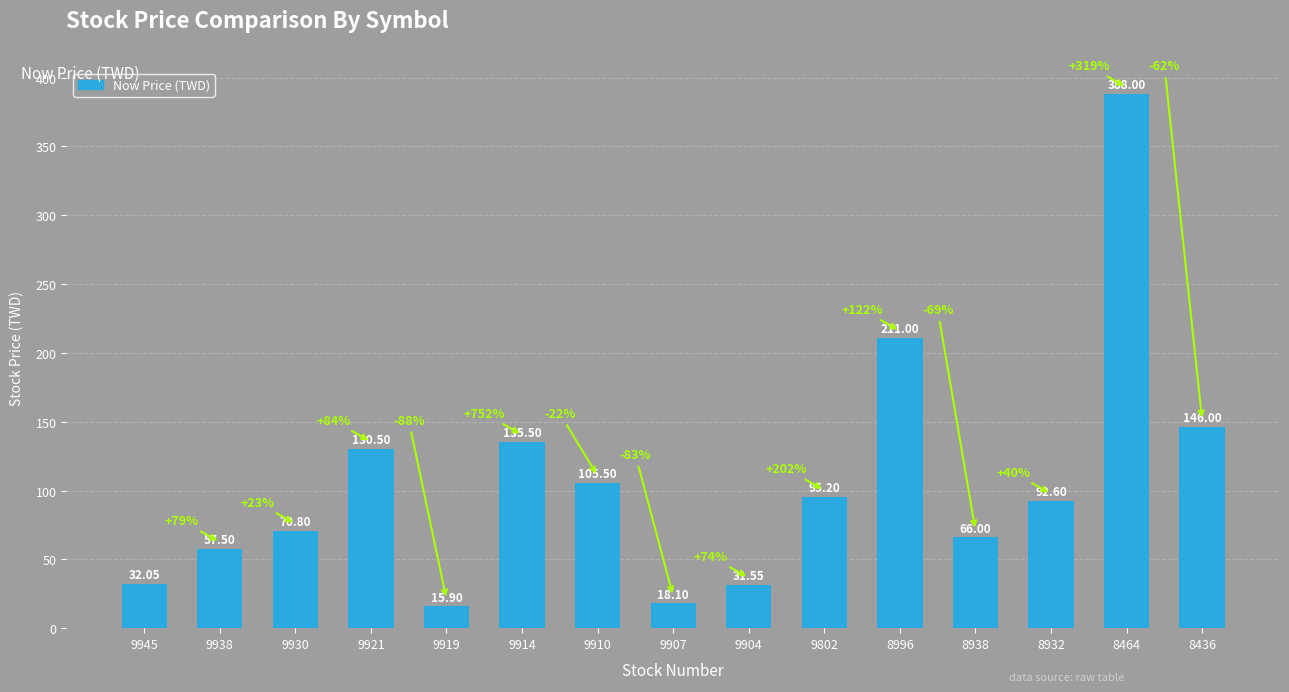

What is the ratio of the value at 8932 to the value at 9938?

1.6